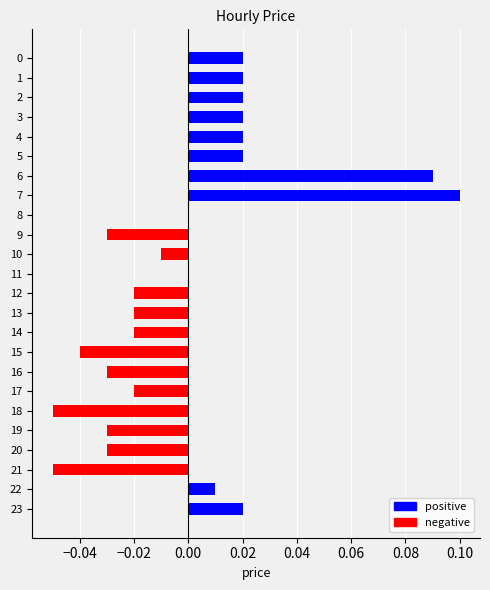

True or false: the data shows 0.0 at 5.

True